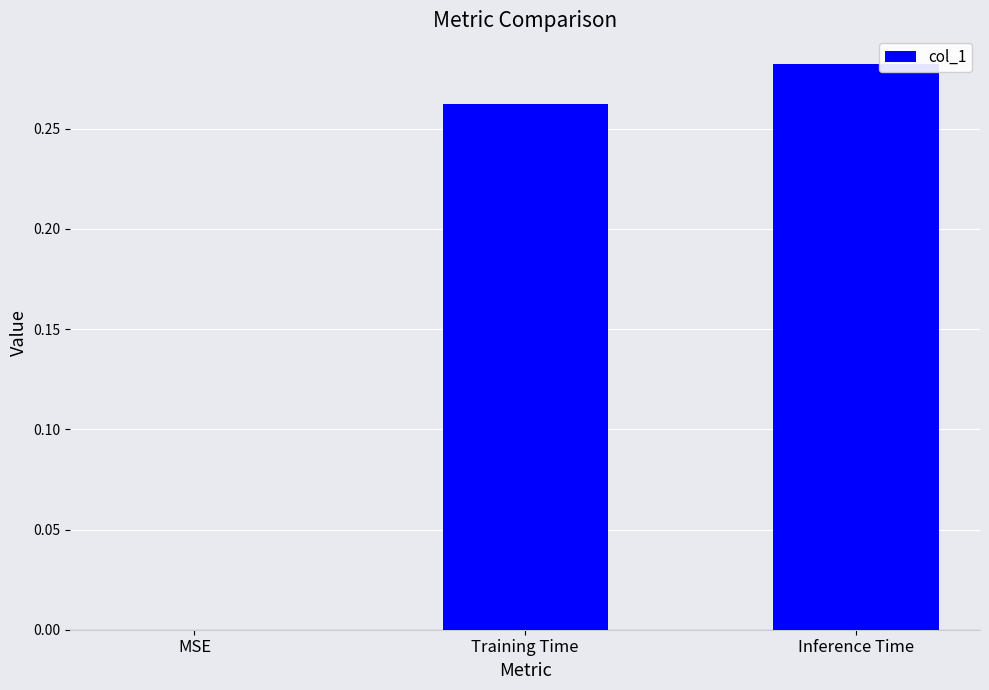

Which label corresponds to the largest value in the chart?

Inference Time